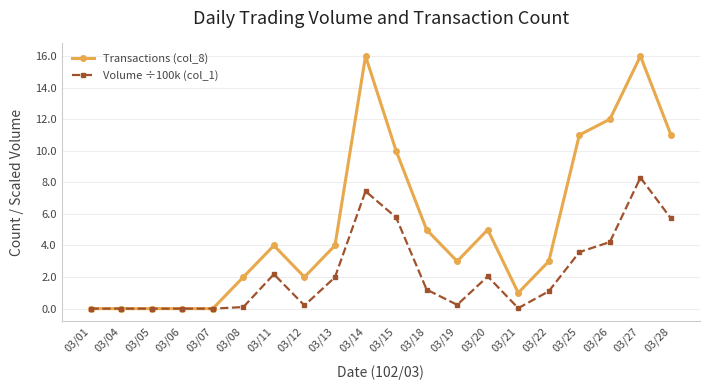

True or false: Transactions (col_8) has more than 1 interior local peaks.

True